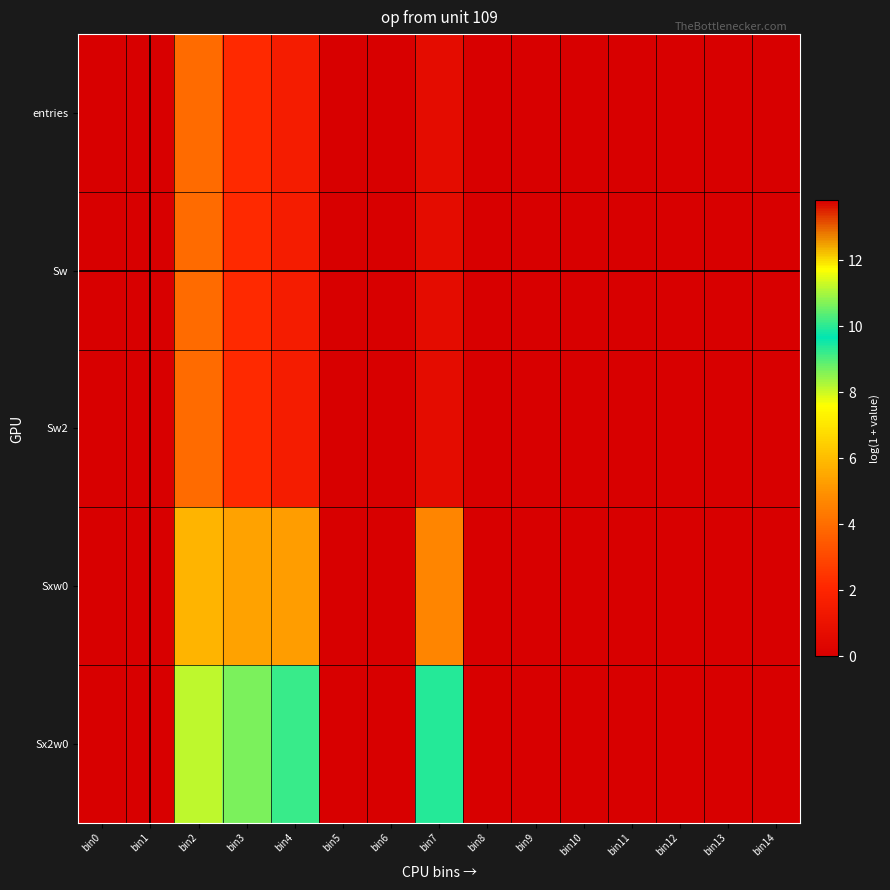

Which series changed the most between bin7 and bin14?

Sx2w0